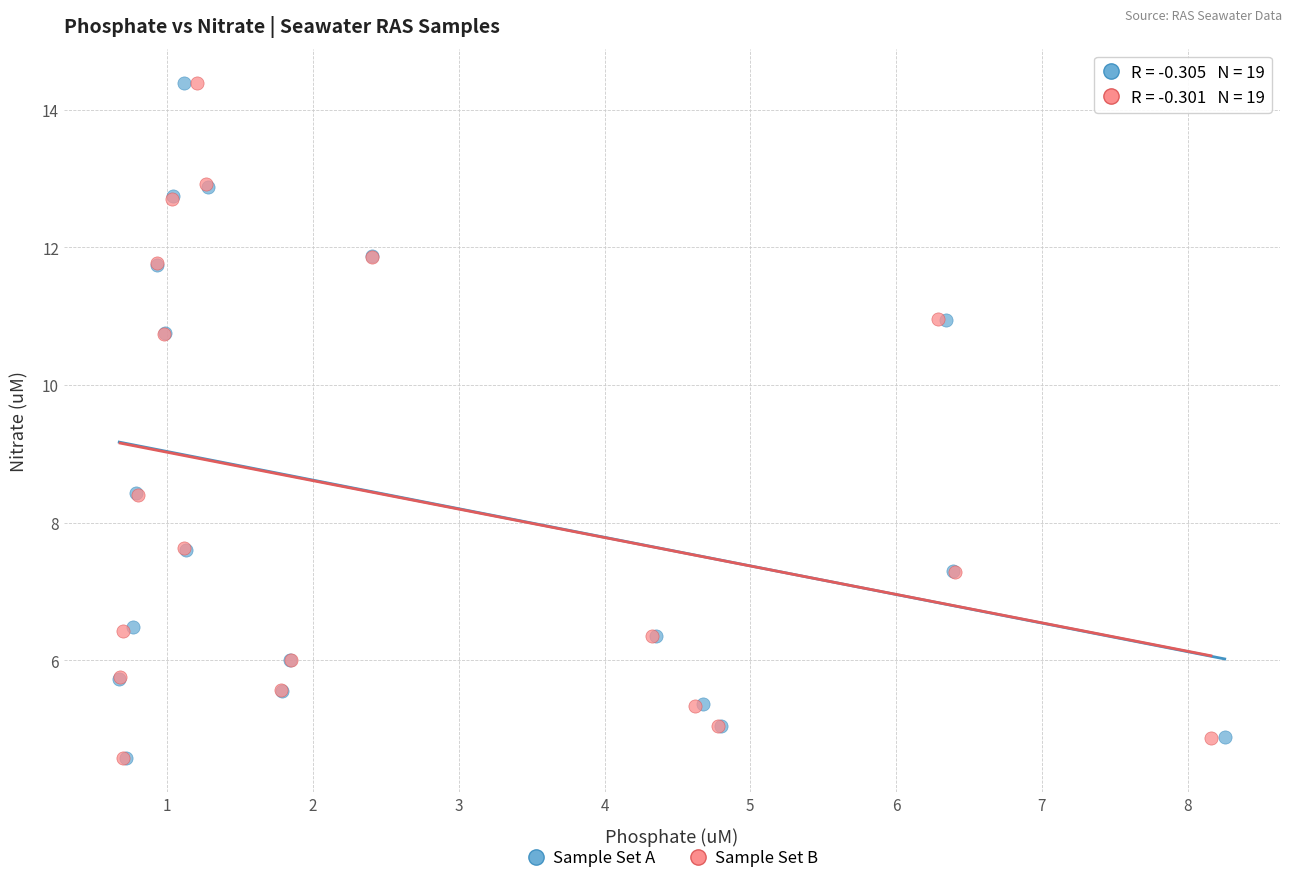

Which series has the widest spread of Y values?

Sample Set B